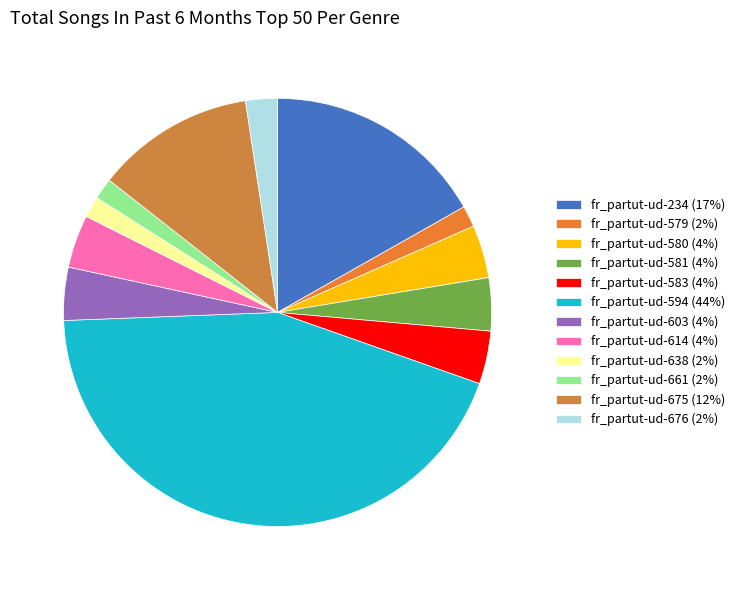

To the nearest percent, what is the difference between the fr_partut-ud-594 and fr_partut-ud-234 slice percentages?

27%